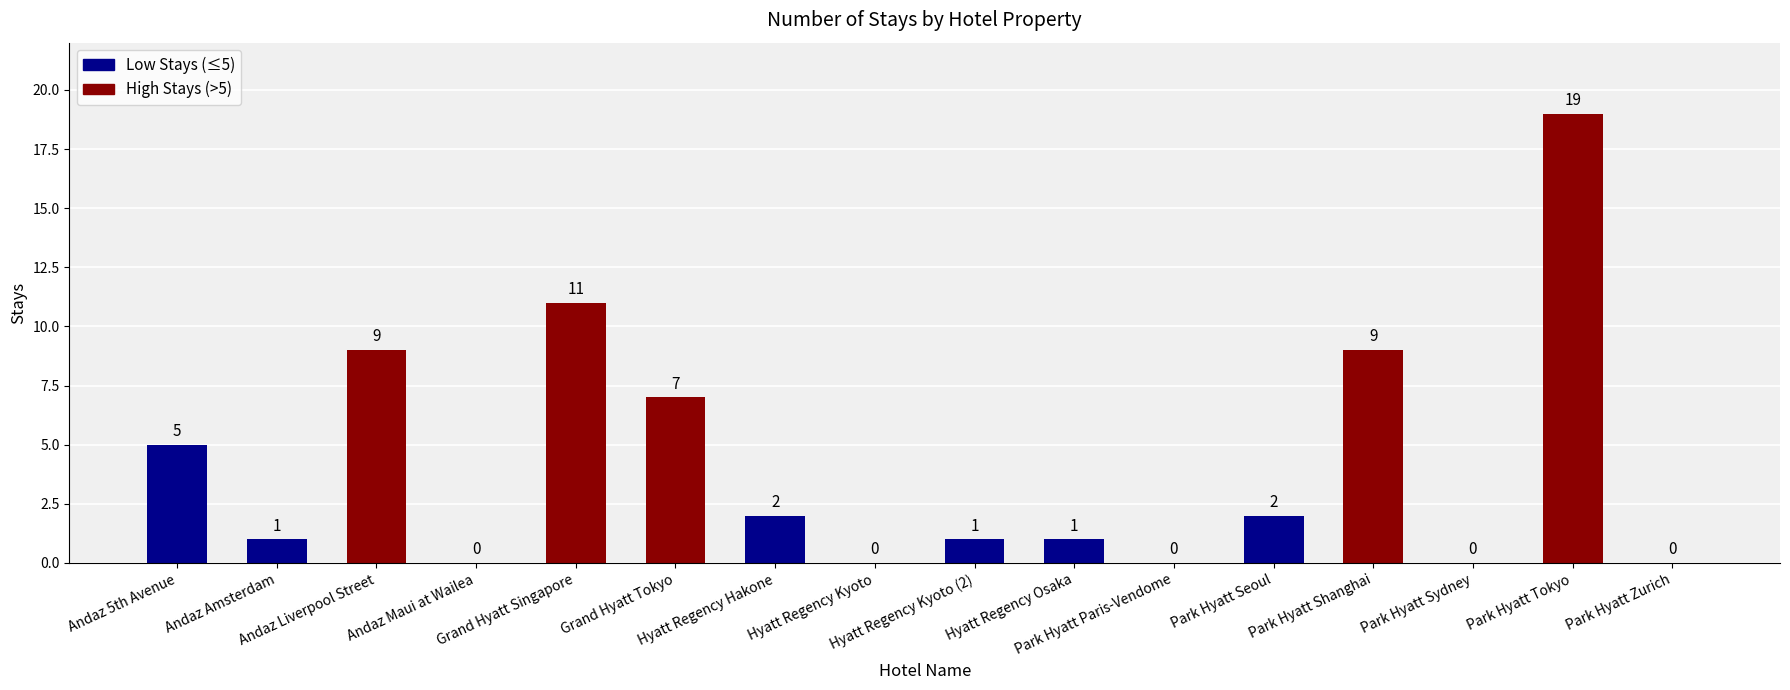

Reading left to right, list all the values displayed in this chart.

Andaz 5th Avenue=5	Andaz Amsterdam=1	Andaz Liverpool Street=9	Andaz Maui at Wailea=0	Grand Hyatt Singapore=11	Grand Hyatt Tokyo=7	Hyatt Regency Hakone=2	Hyatt Regency Kyoto=0	Hyatt Regency Kyoto (2)=1	Hyatt Regency Osaka=1	Park Hyatt Paris-Vendome=0	Park Hyatt Seoul=2	Park Hyatt Shanghai=9	Park Hyatt Sydney=0	Park Hyatt Tokyo=19	Park Hyatt Zurich=0